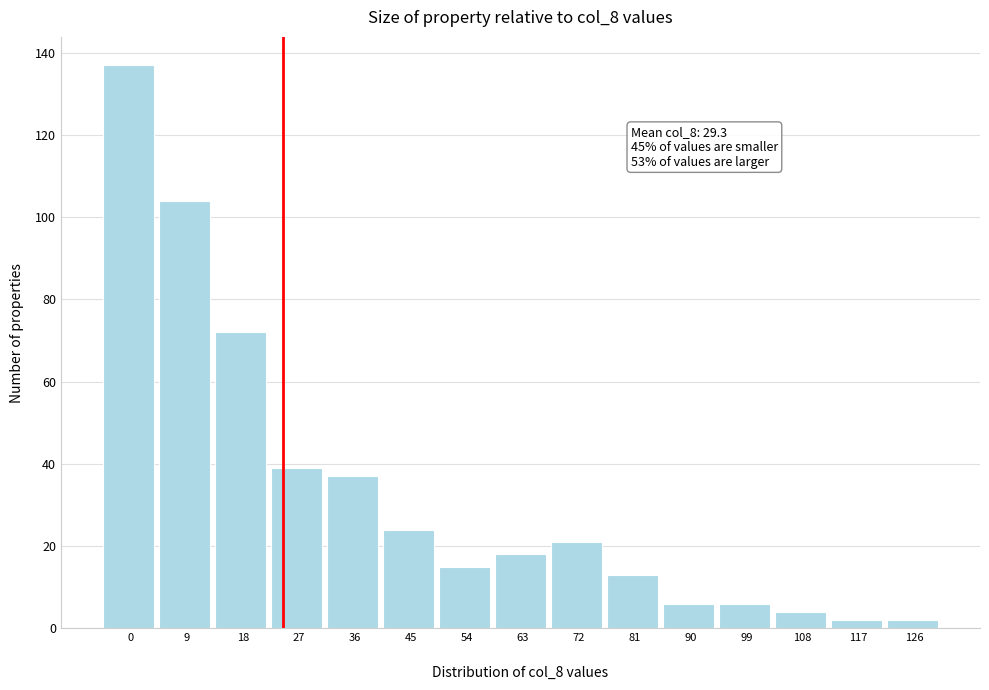

Reading left to right, extract all data points from this chart.

137	104	72	39	37	24	15	18	21	13	6	6	4	2	2